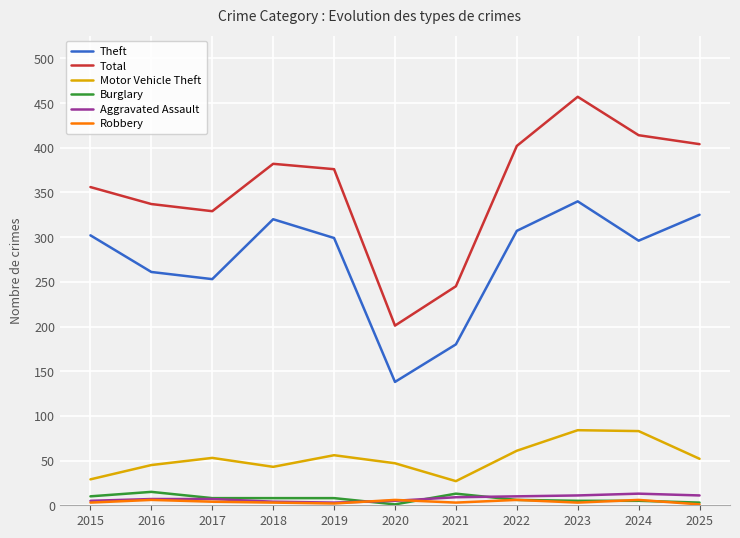

Is it true that Aggravated Assault equals 11 at 2025?

True